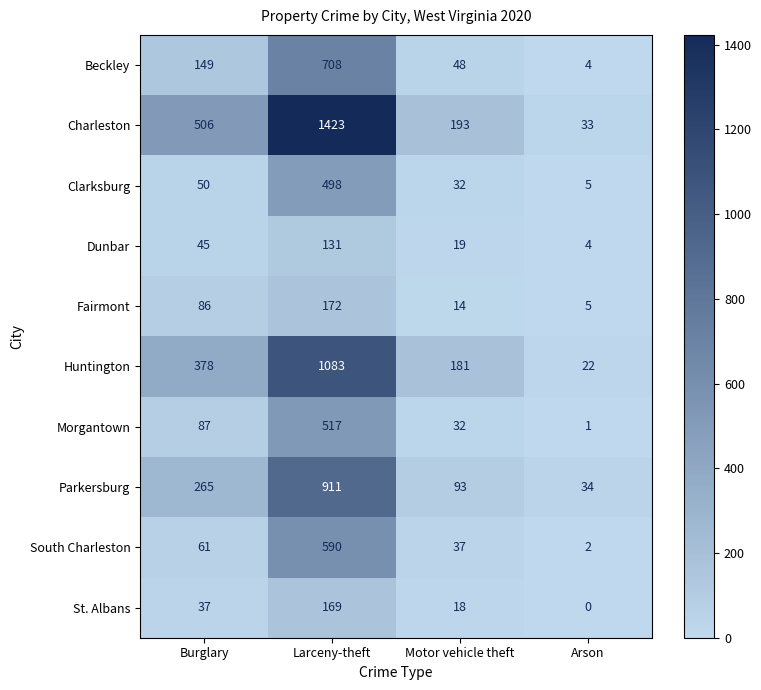

What is the sum of the Morgantown values at Arson and Motor vehicle theft?

33